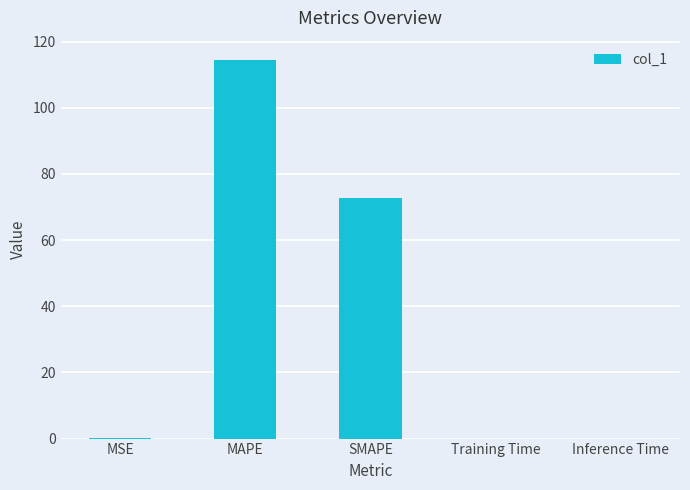

What is the maximum value shown in the chart?

114.6